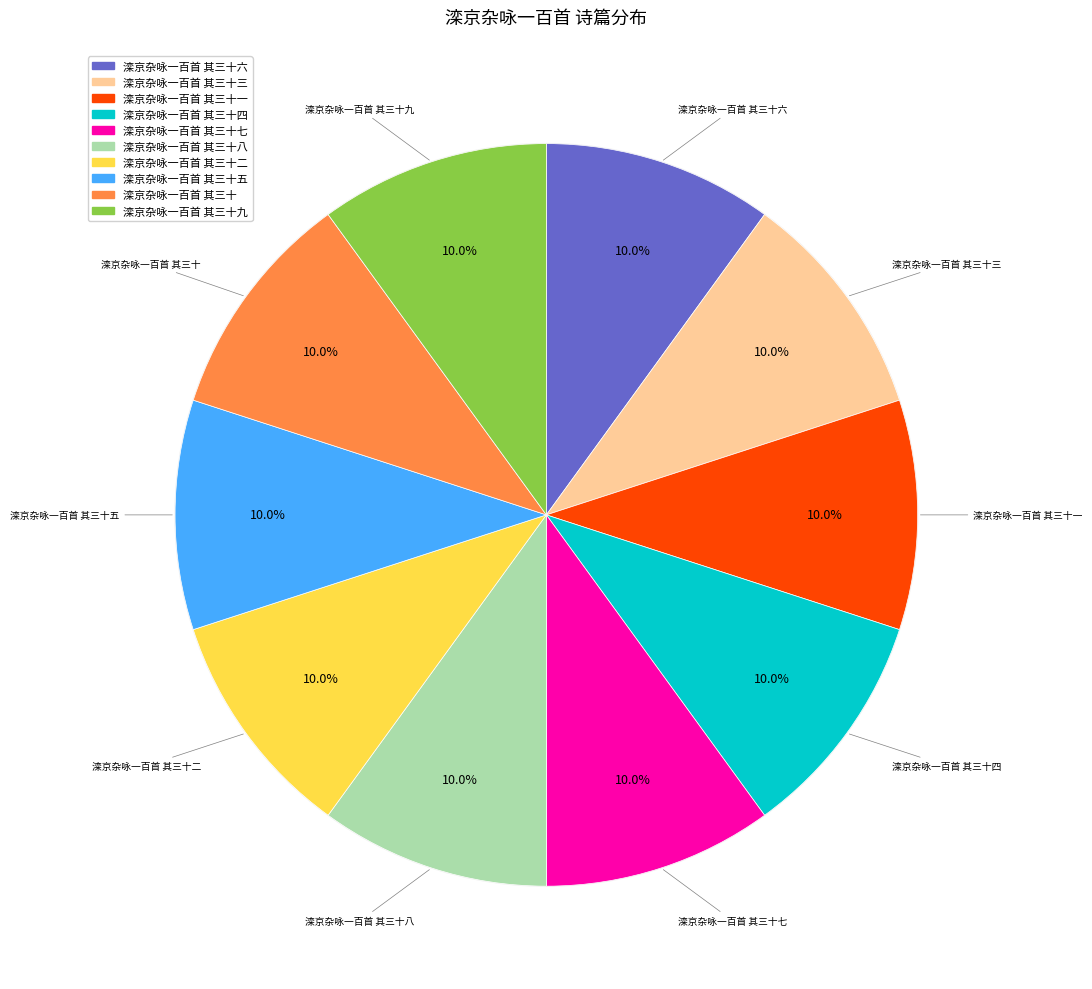

Is there any slice that represents more than half of the pie?

No